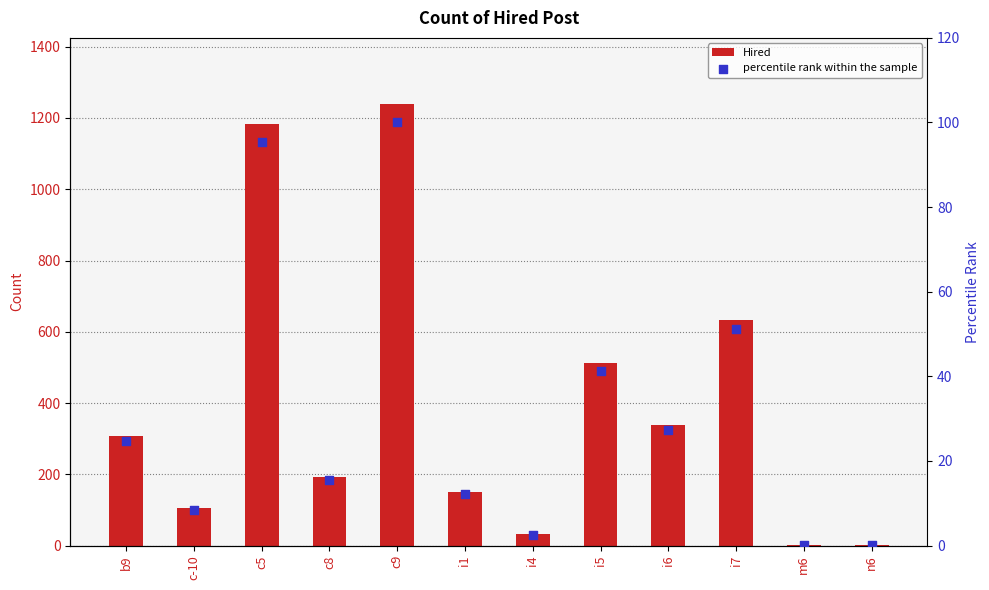

Which series contains the lowest Y value?

percentile rank within the sample